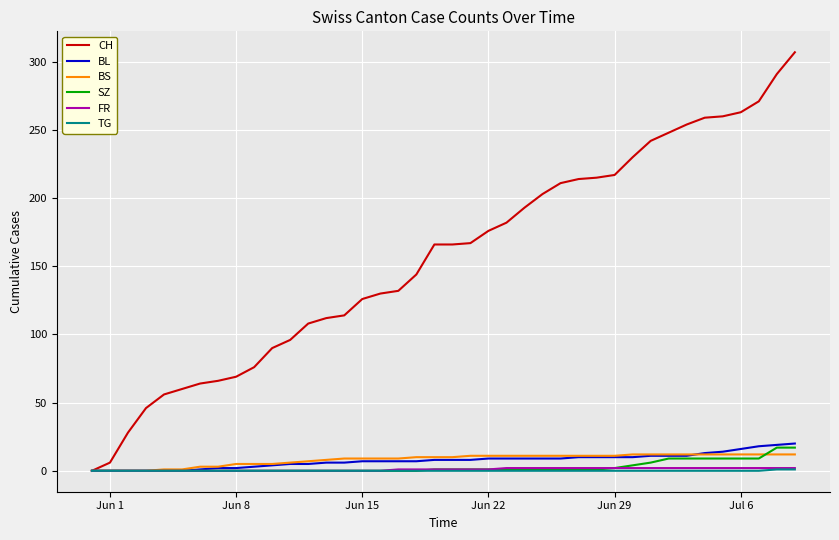

Does the chart have visible grid lines?

Yes